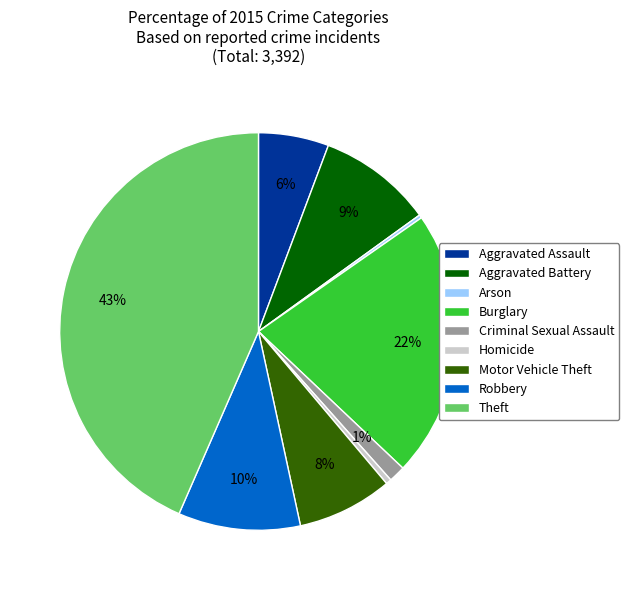

To the nearest percent, what is the combined percentage of Homicide and Burglary?

22%